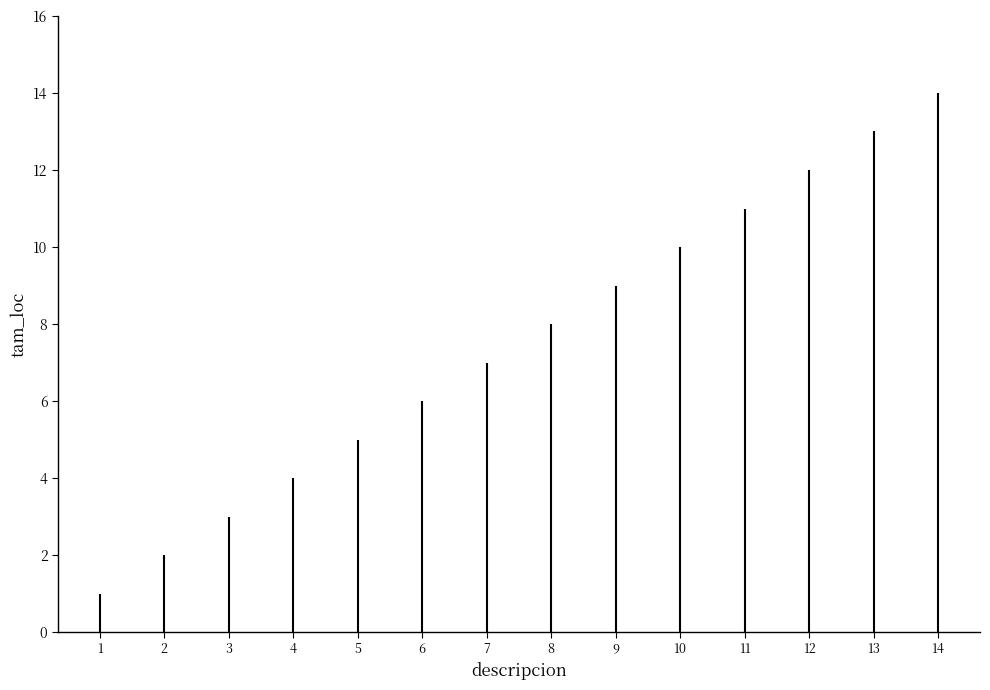

Is this an area chart (filled region under the line)?

No